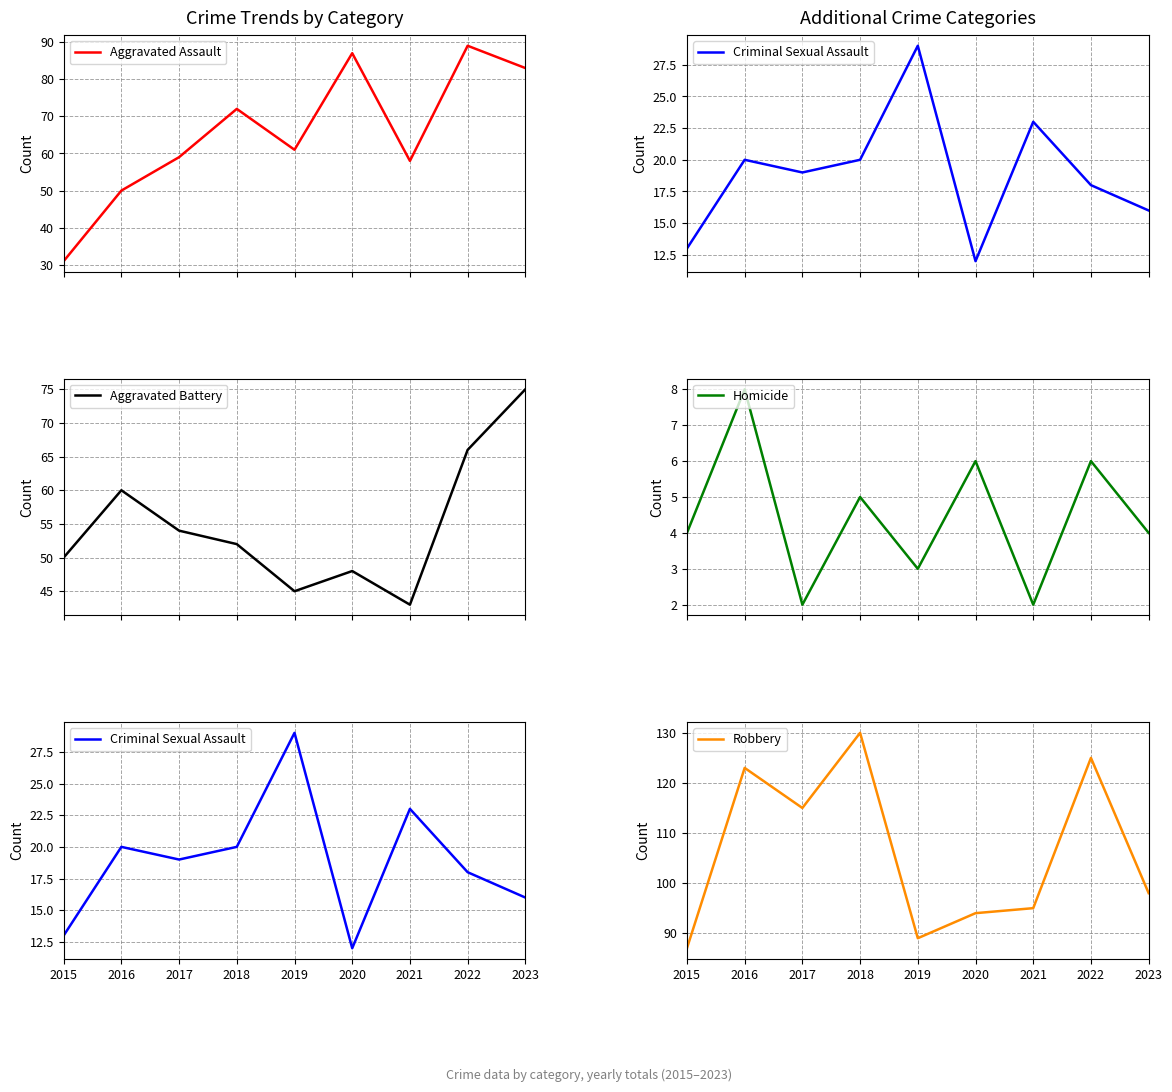

Rank the categories by Criminal Sexual Assault value from highest to lowest.

2019, 2021, 2016, 2018, 2017, 2022, 2023, 2015, 2020